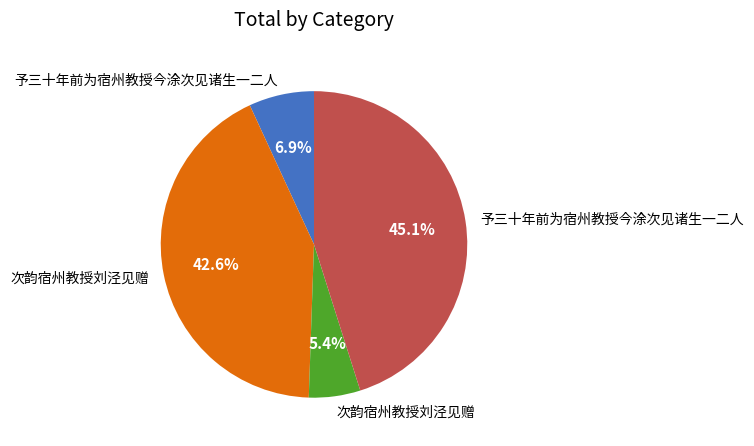

Is there any slice that represents more than half of the pie?

No